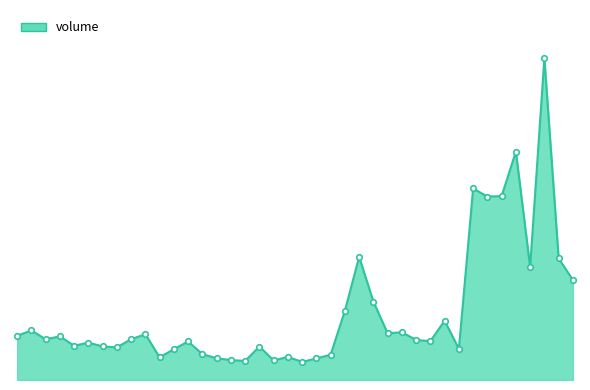

Is this an area chart (filled region under the line)?

Yes